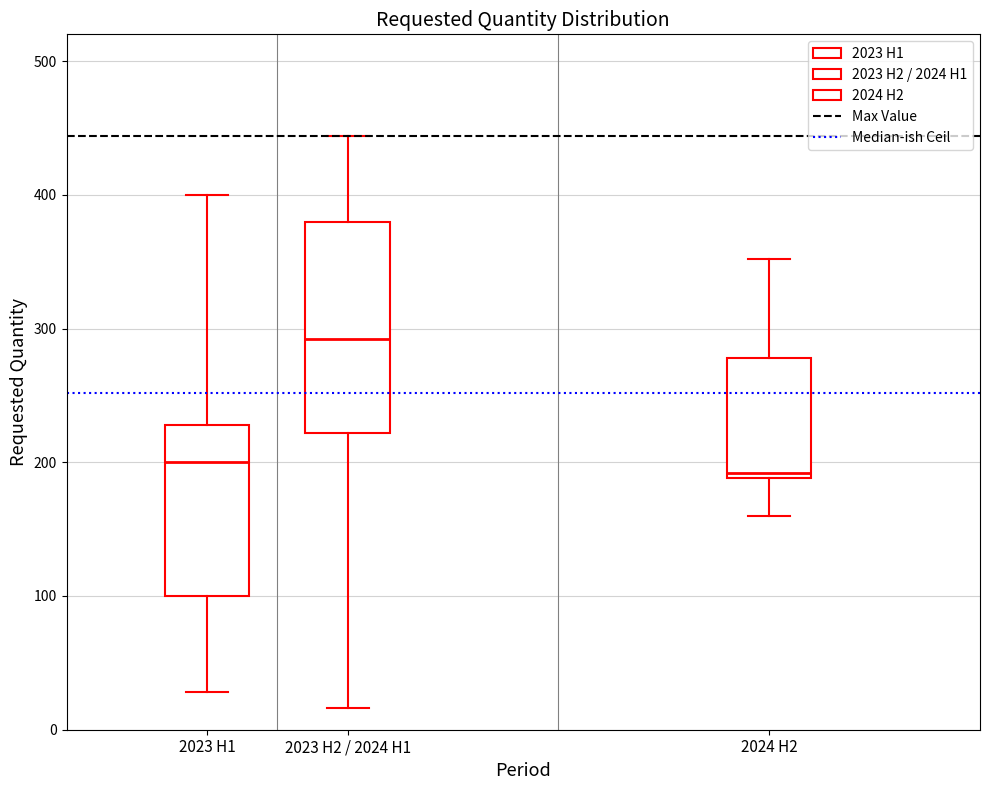

Where does the lower whisker of the box for 2024 H2 end on the y-axis? The values are not printed on the chart, so give them approximately, as read against the axis.

160